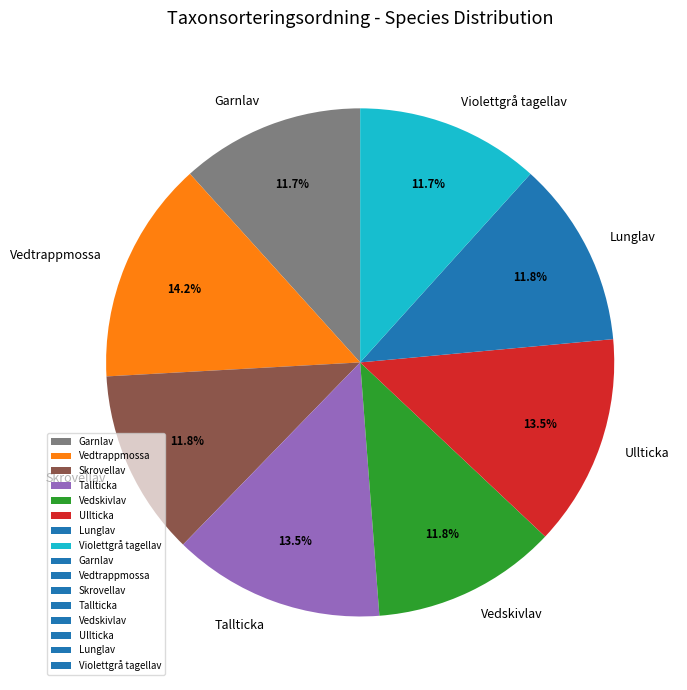

Which category has the biggest portion of the pie?

Vedtrappmossa